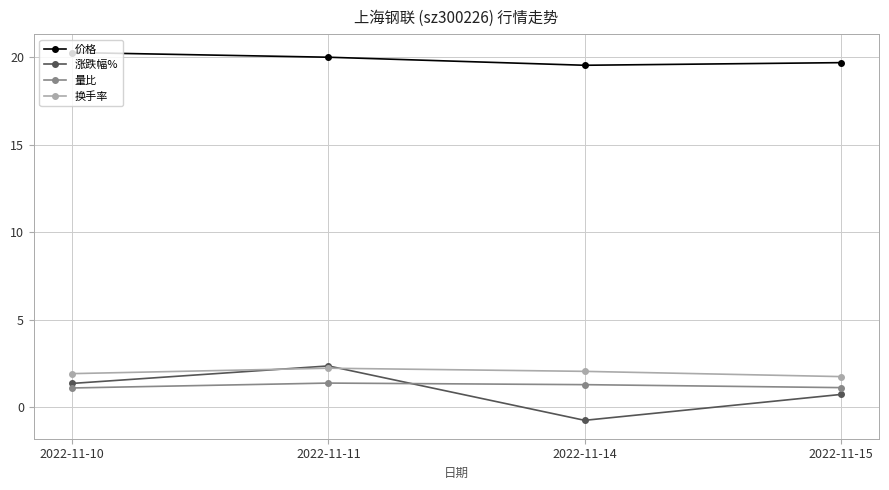

True or false: 换手率 and 量比 cross at least once.

False